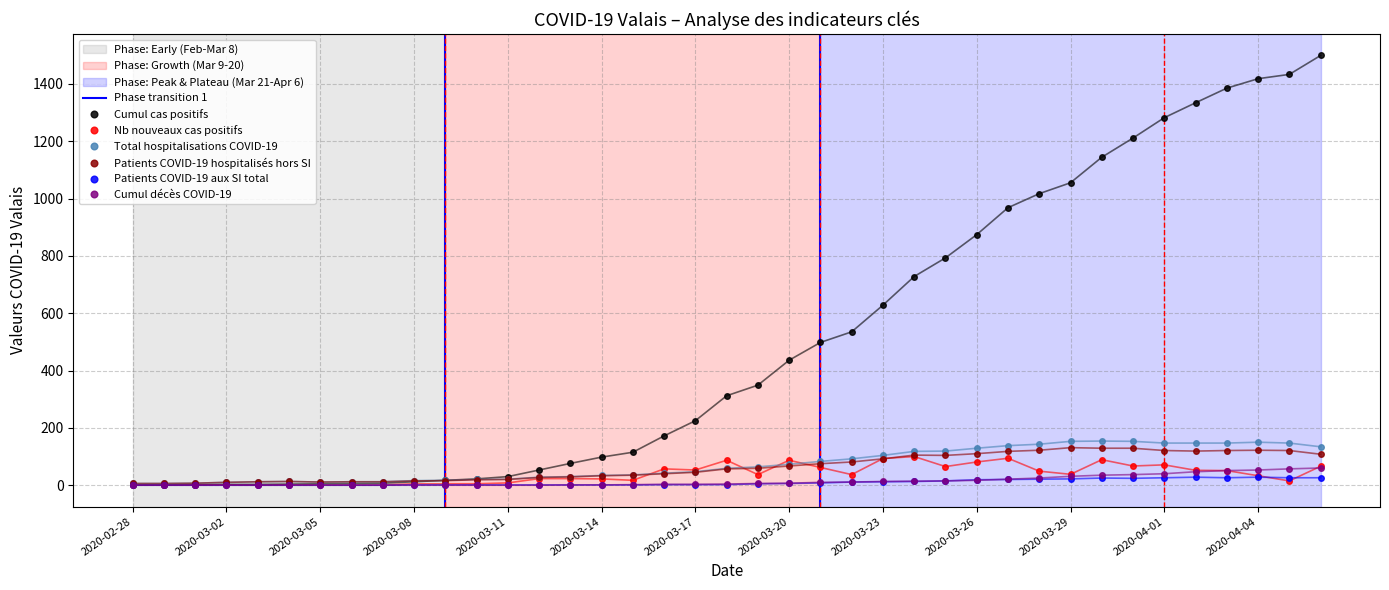

True or false: Cumul décès COVID-19 has more than 2 interior local peaks.

False